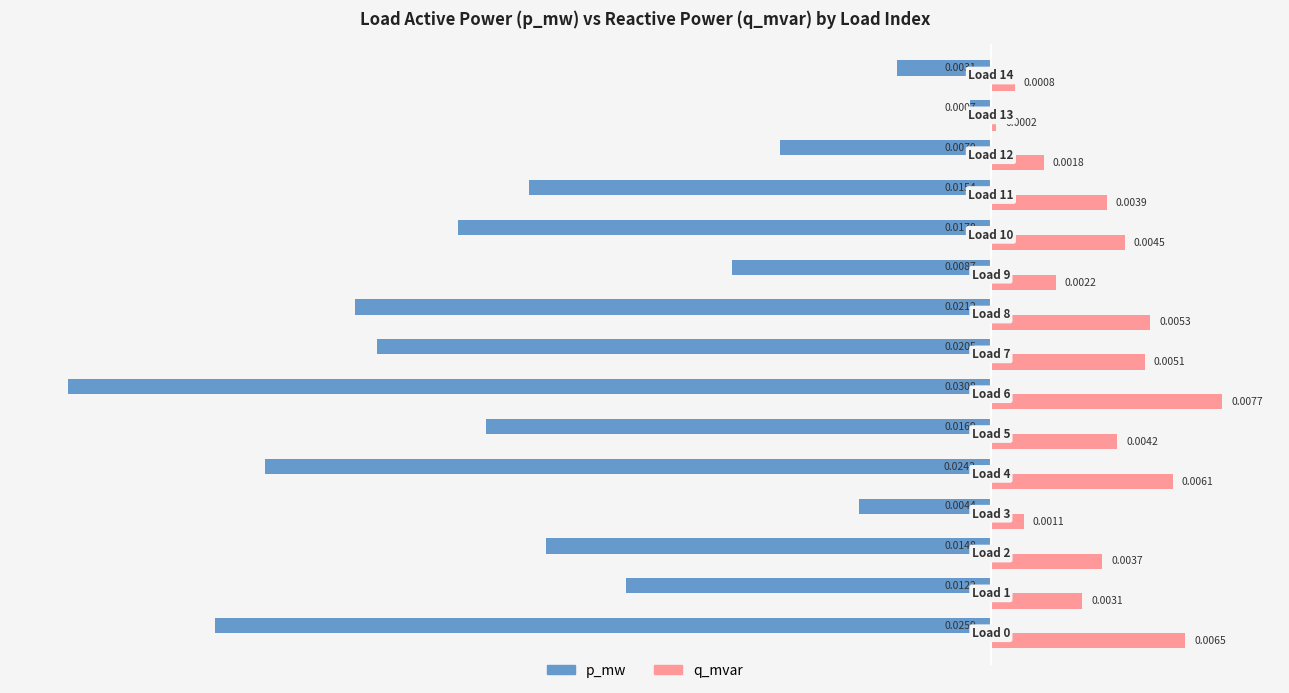

Rank the series by their maximum value, from lowest to highest.

p_mw, q_mvar